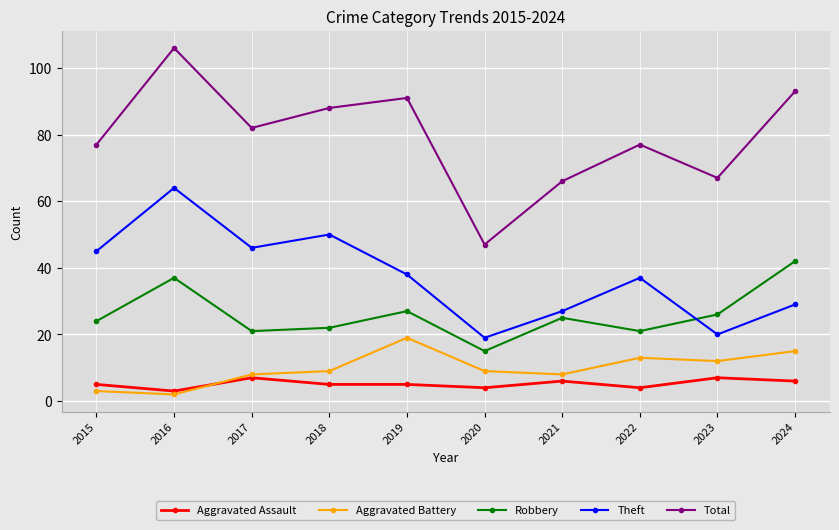

At which category does Aggravated Battery reach its first local peak?

2019